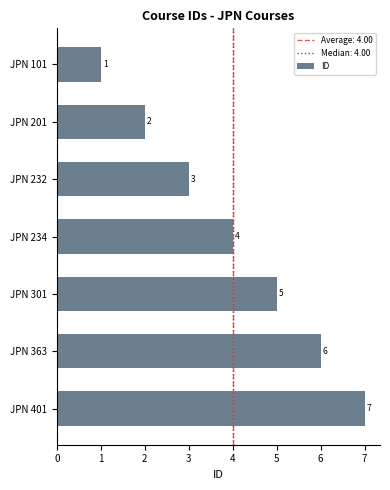

True or false: the data shows 8 at JPN 363.

False